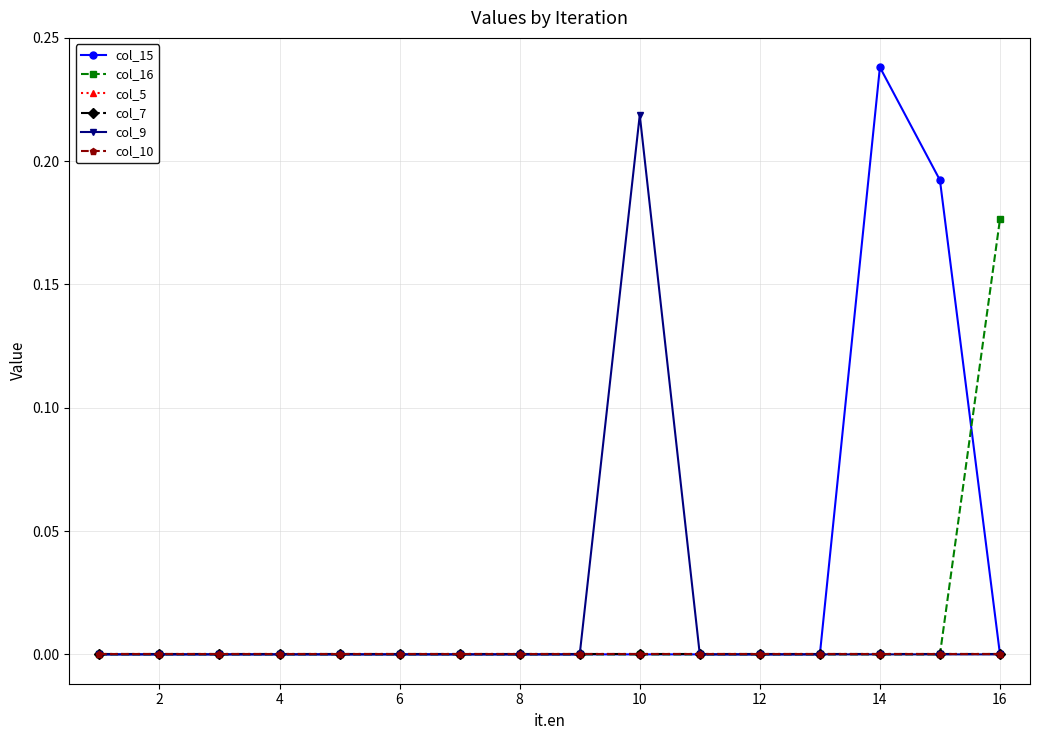

Is this an area chart (filled region under the line)?

No